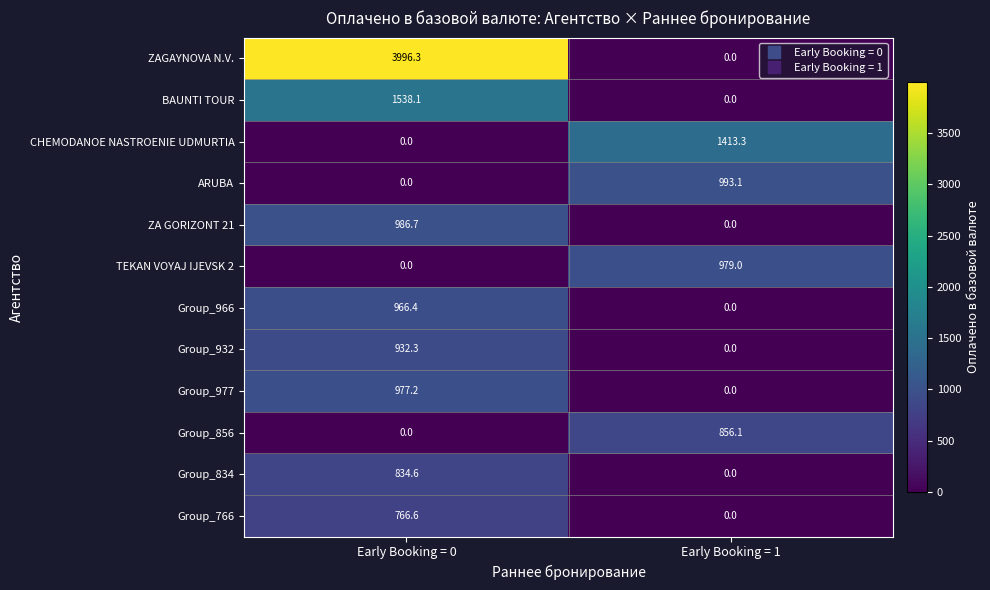

What is the difference between the Group_977 values at Early Booking = 0 and Early Booking = 1?

977.2